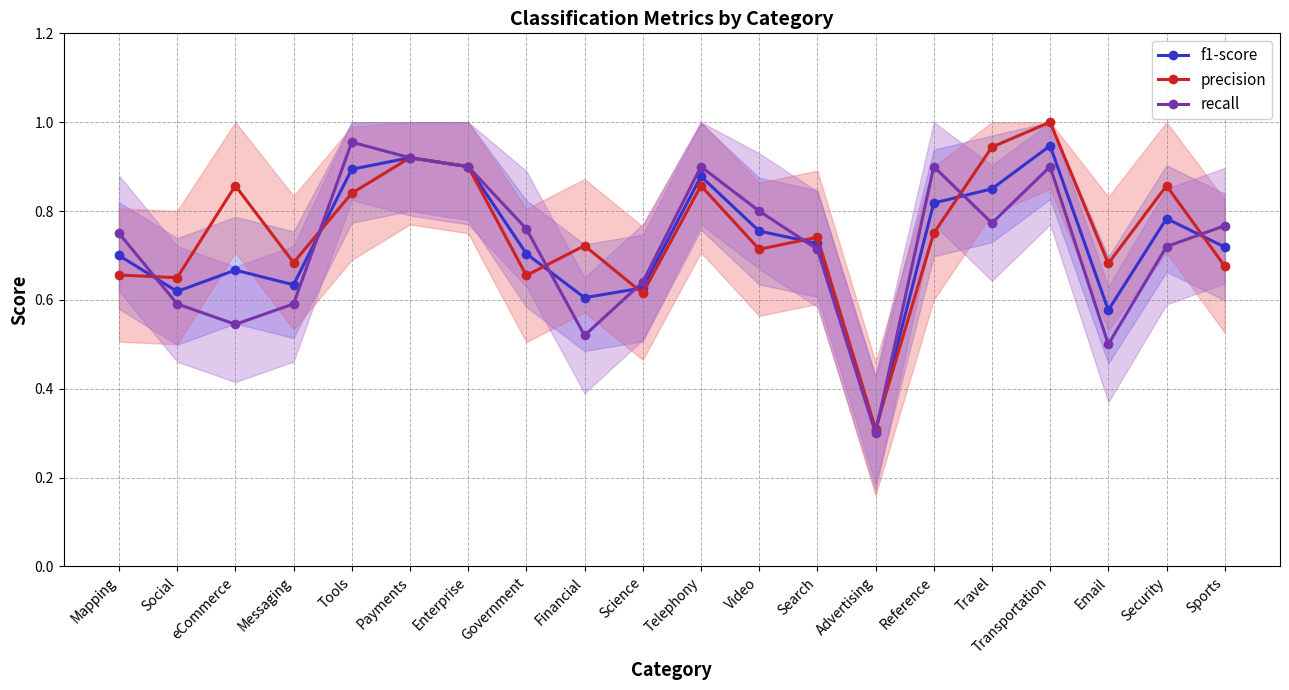

Rank the series at Tools from lowest to highest value.

precision, f1-score, recall